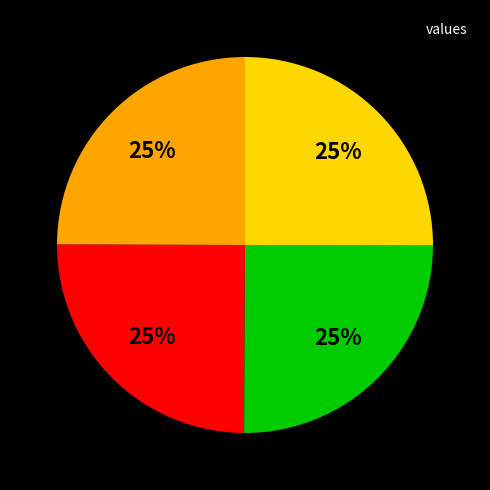

Is there a majority slice in this chart?

No